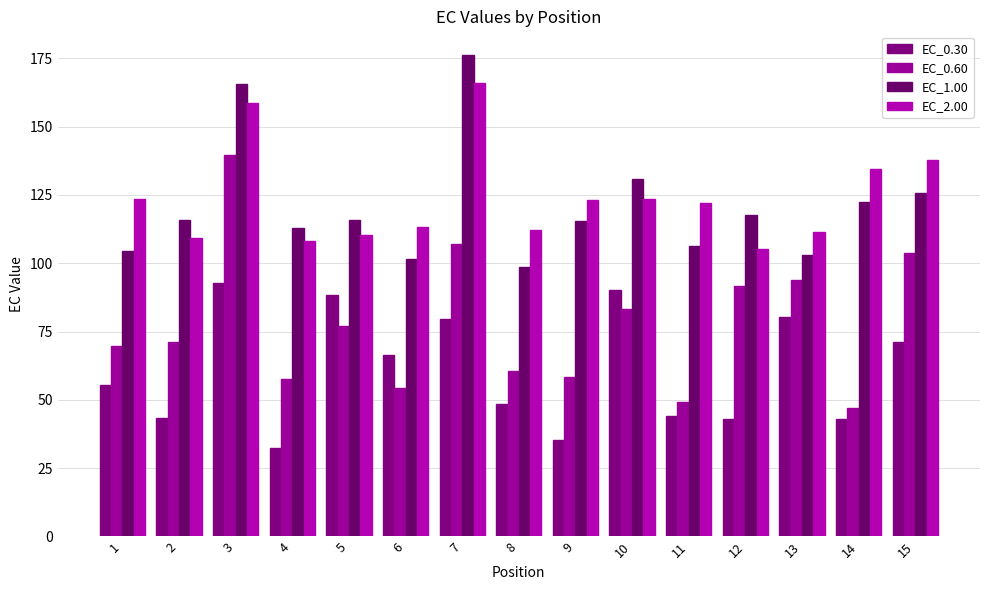

What is the sum of all EC_1.00 values?

1812.3